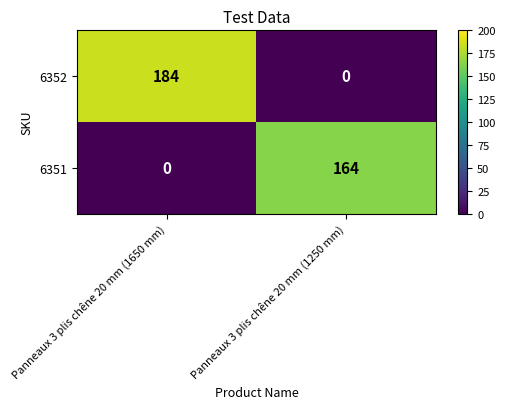

Rank the series at Panneaux 3 plis chêne 20 mm (1650 mm) from lowest to highest value.

6351, 6352